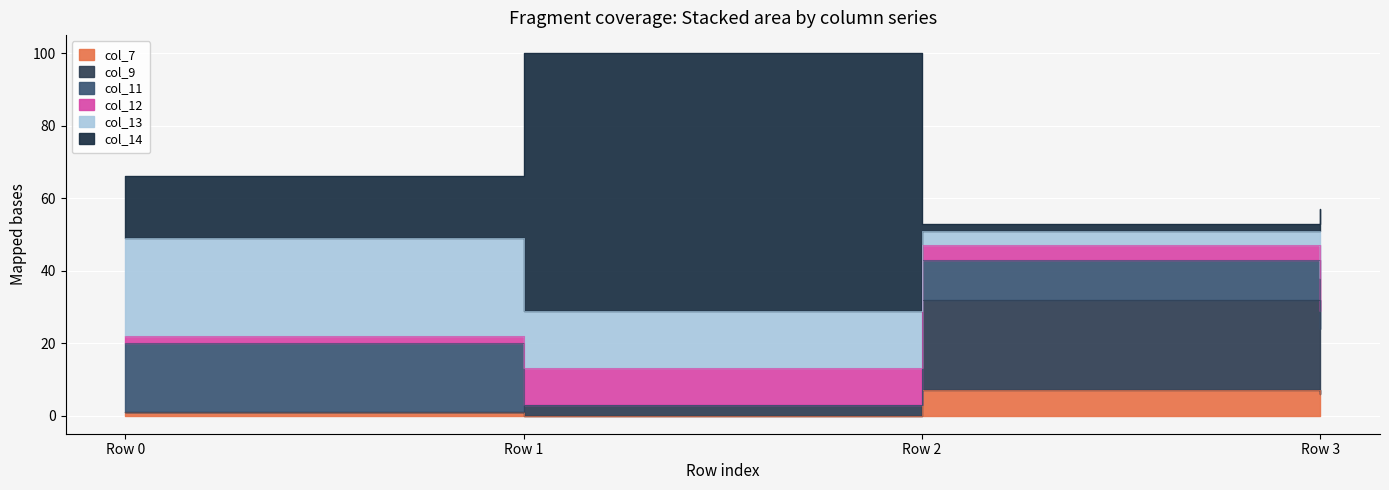

How many data points in col_7 are less than 6?

2